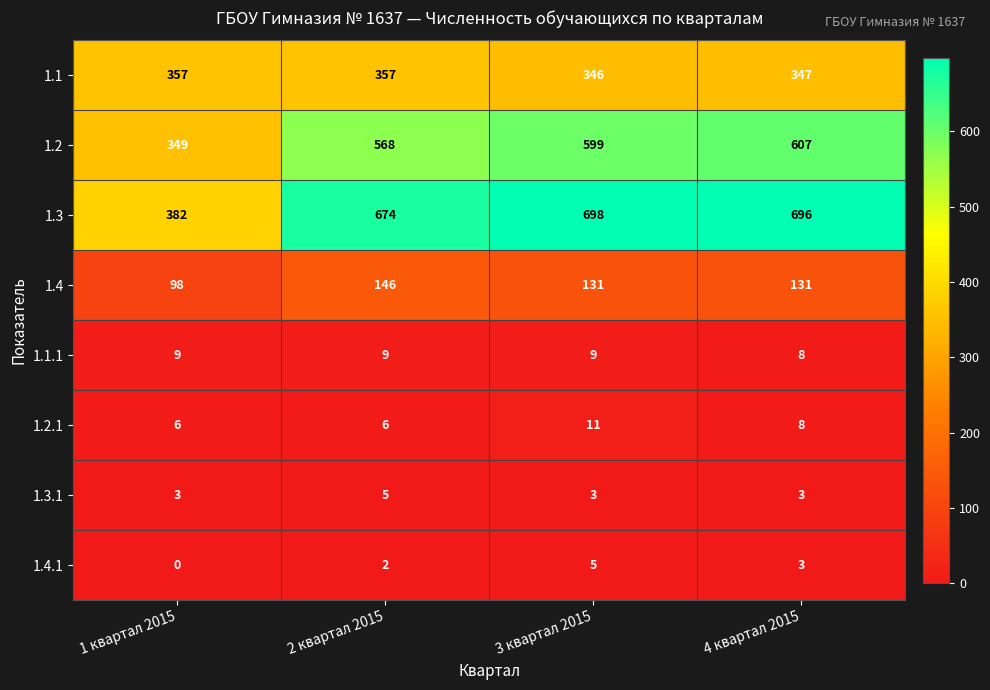

What is the sum of the 1.2 values at 1 квартал 2015 and 2 квартал 2015?

917